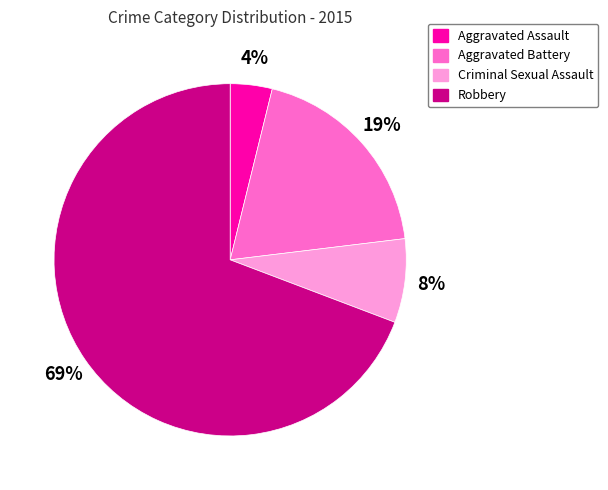

To the nearest percent, what is the average slice percentage?

25%